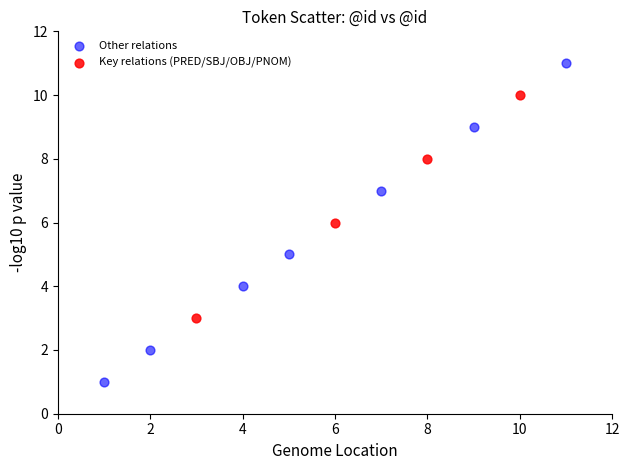

Which series reaches the minimum Y coordinate?

Other relations